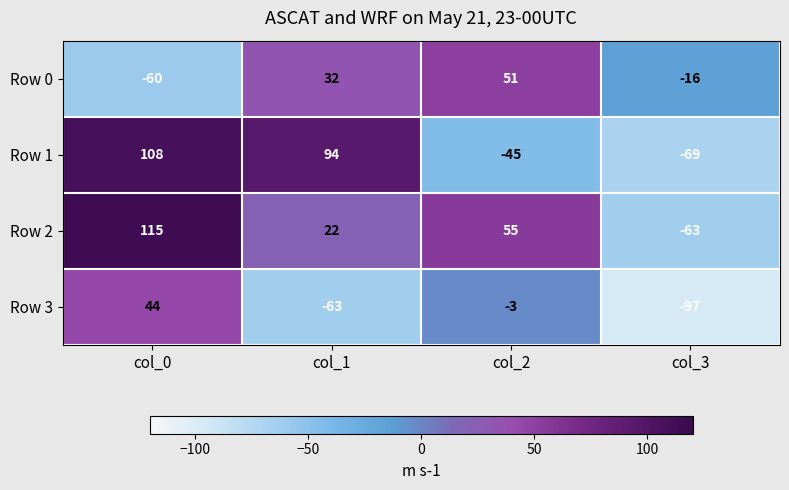

At which category does the chart reach its minimum across all series?

col_3